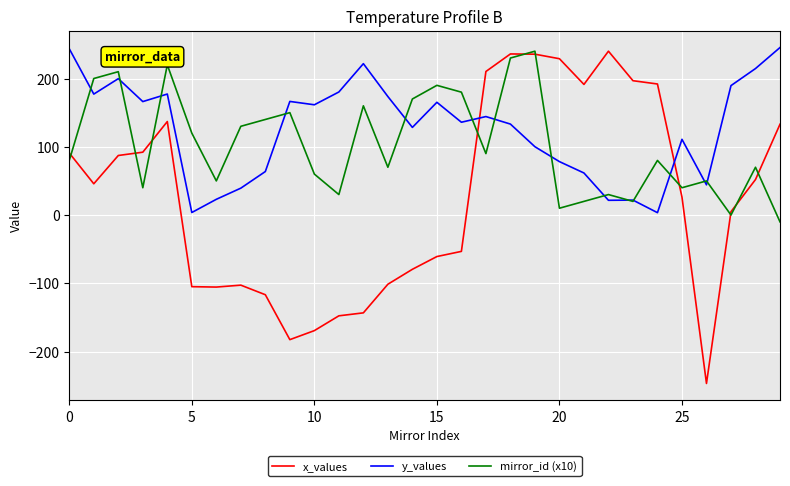

Which series has the widest spread of values?

x_values